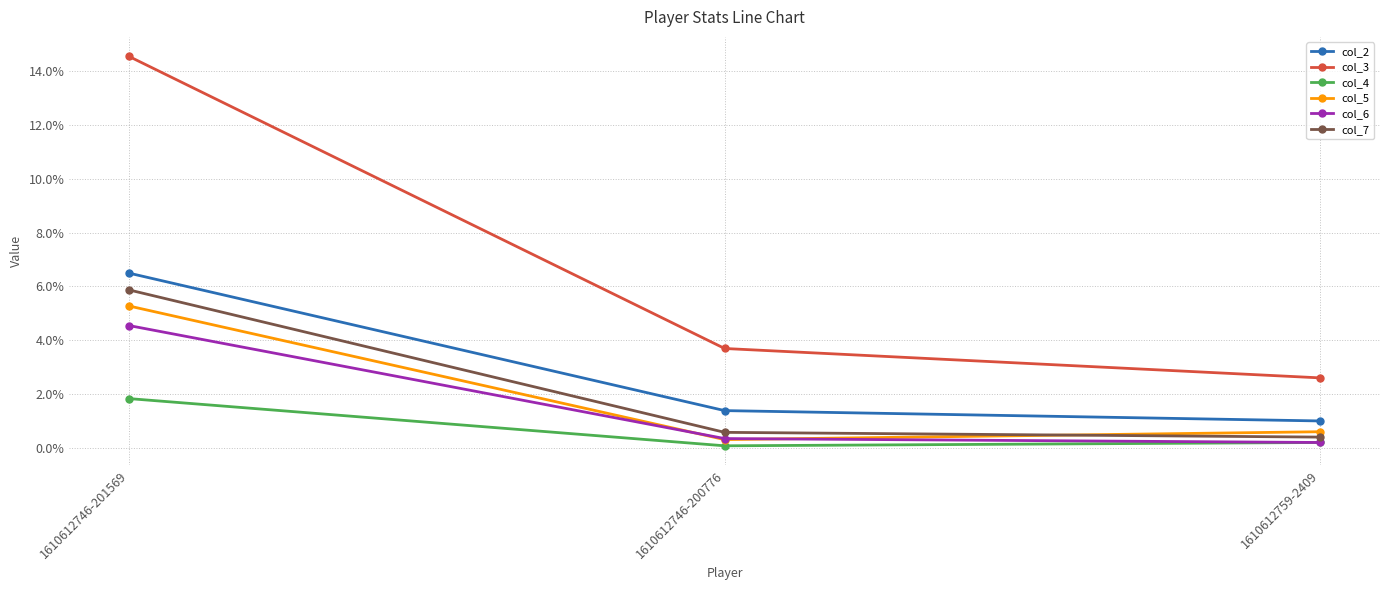

What is the label of the 3rd point from the left?

1610612759-2409